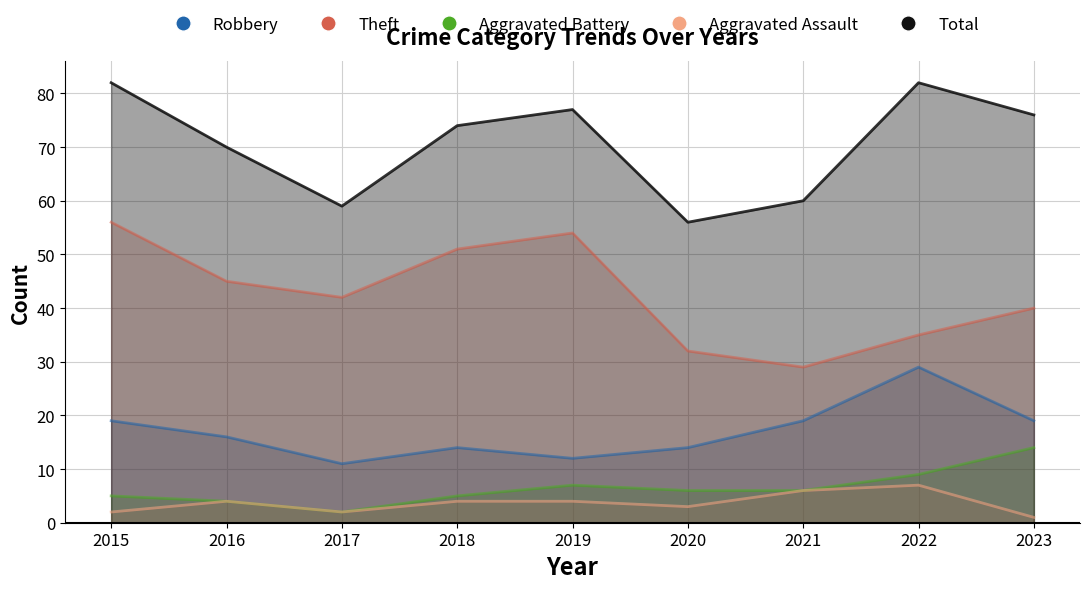

Reading right to left, list all the values displayed in this chart.

Robbery: 19	29	19	14	12	14	11	16	19
Theft: 40	35	29	32	54	51	42	45	56
Aggravated Battery: 14	9	6	6	7	5	2	4	5
Aggravated Assault: 1	7	6	3	4	4	2	4	2
Total: 76	82	60	56	77	74	59	70	82